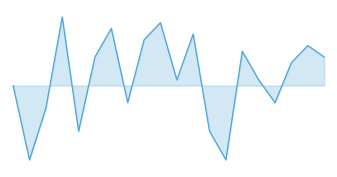

Reading left to right, list all the values displayed in this chart.

0=0	1=-7865	2=-2420	3=7260	4=-4840	5=3025	6=6050	7=-1815	8=4840	9=6655	10=605	11=5445	12=-4840	13=-7865	14=3630	15=605	16=-1815	17=2420	18=4235	19=3025